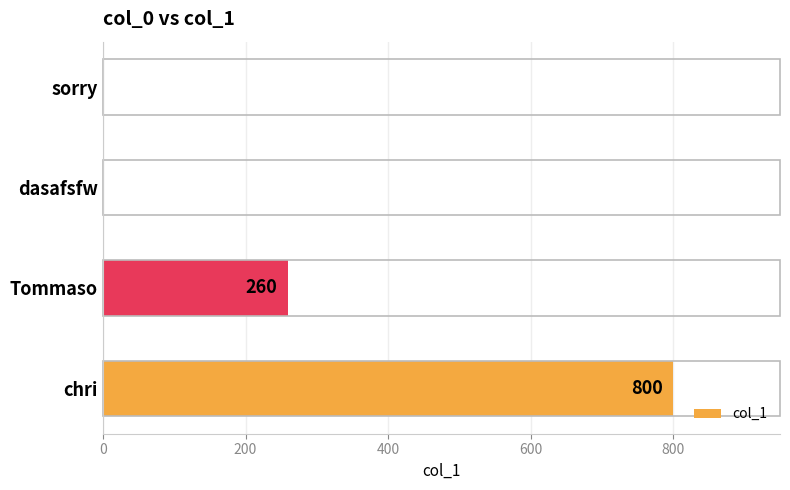

Reading bottom to top, transcribe all the data shown in this chart.

chri=800	Tommaso=260	dasafsfw=0	sorry=0